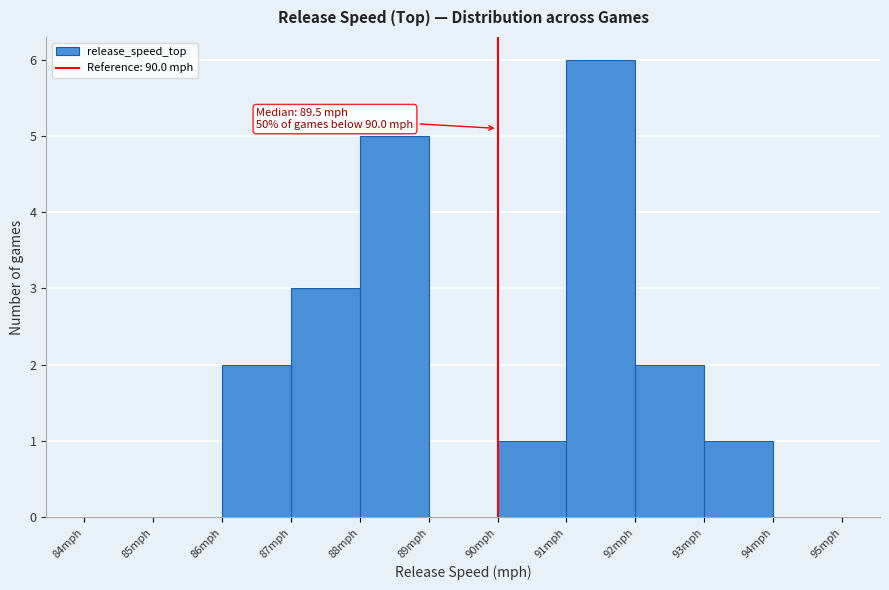

Which range on the x-axis has the tallest bar?

91 to 92